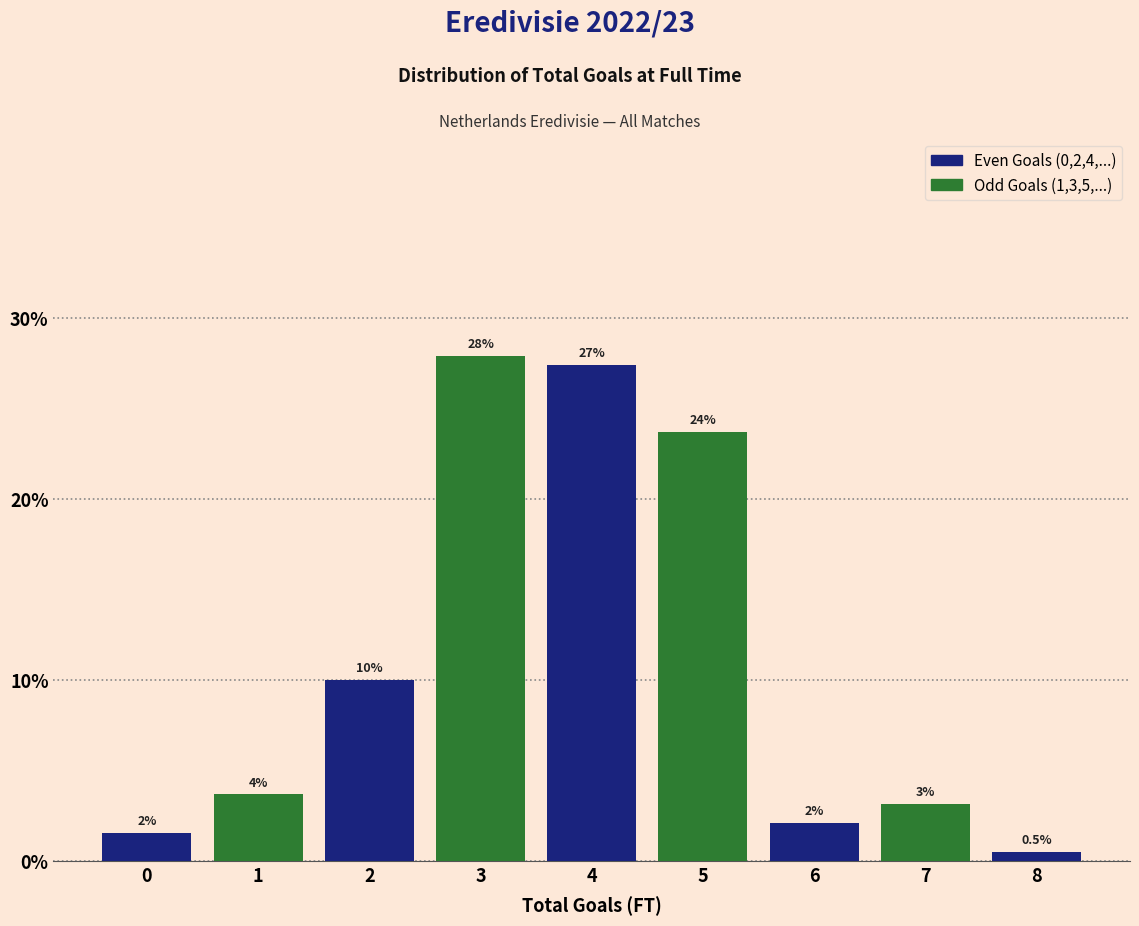

How many bars are there in total?

9